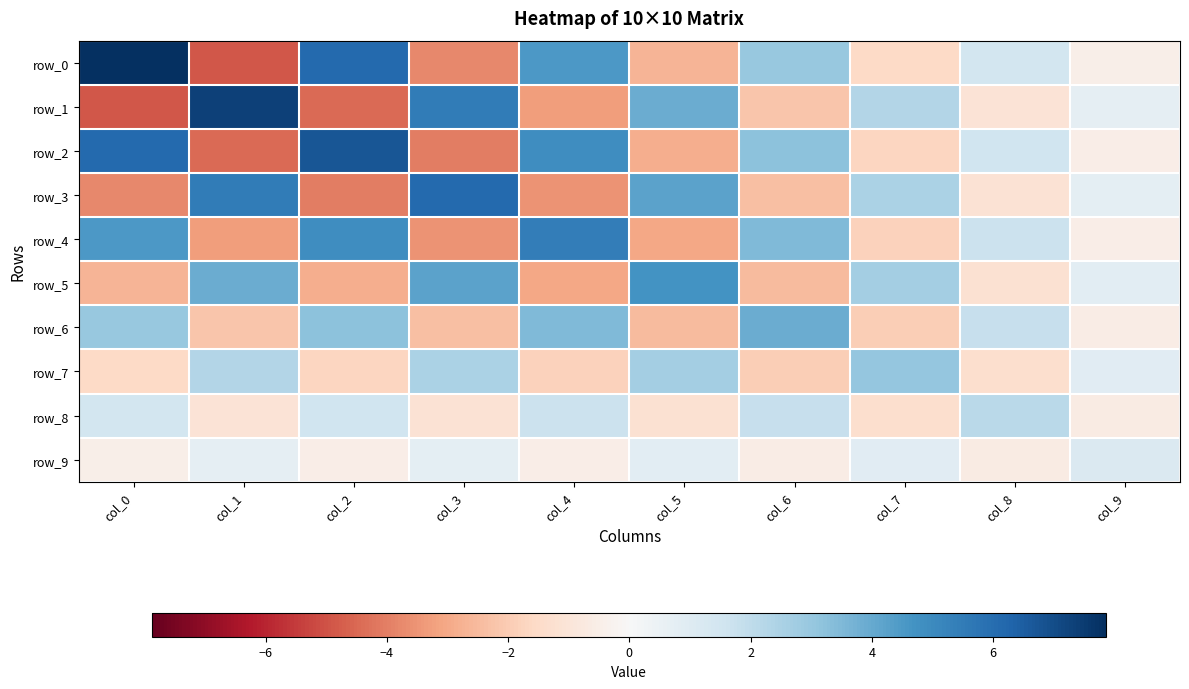

The value of row_7 at col_5 is 2.7. True or false?

True